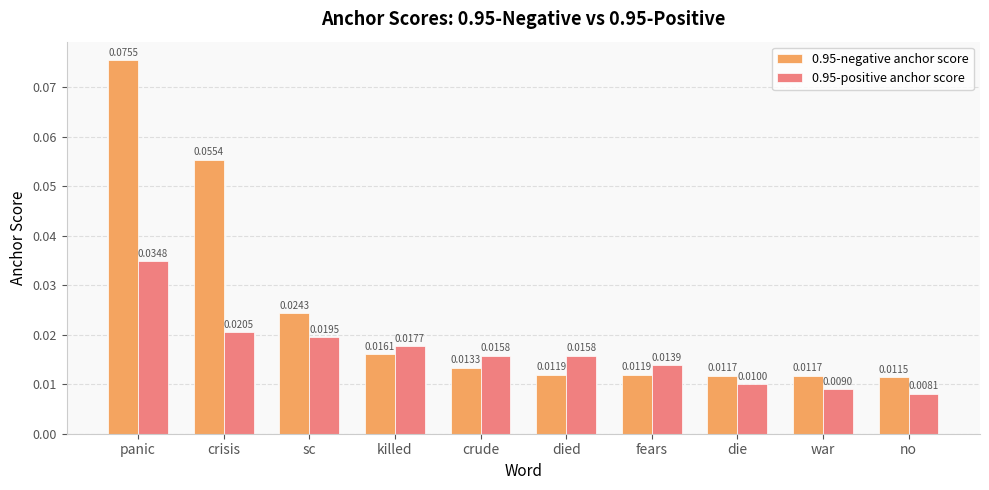

Between crisis and died, which series saw the biggest shift?

0.95-negative anchor score